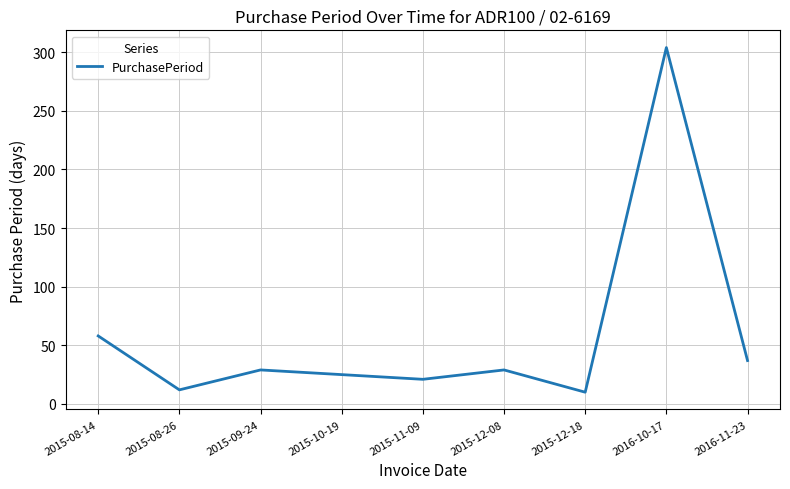

What is the sum of all values?

525